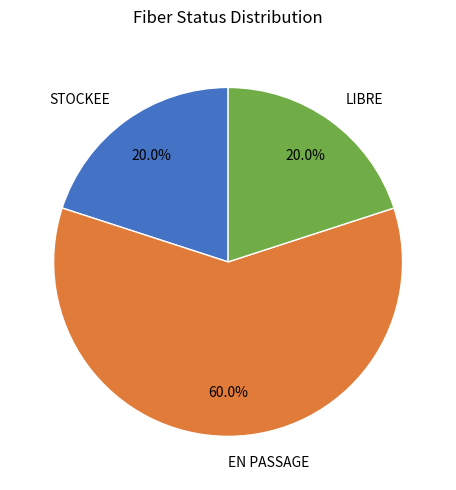

Combined, do EN PASSAGE and STOCKEE account for over 50%?

Yes